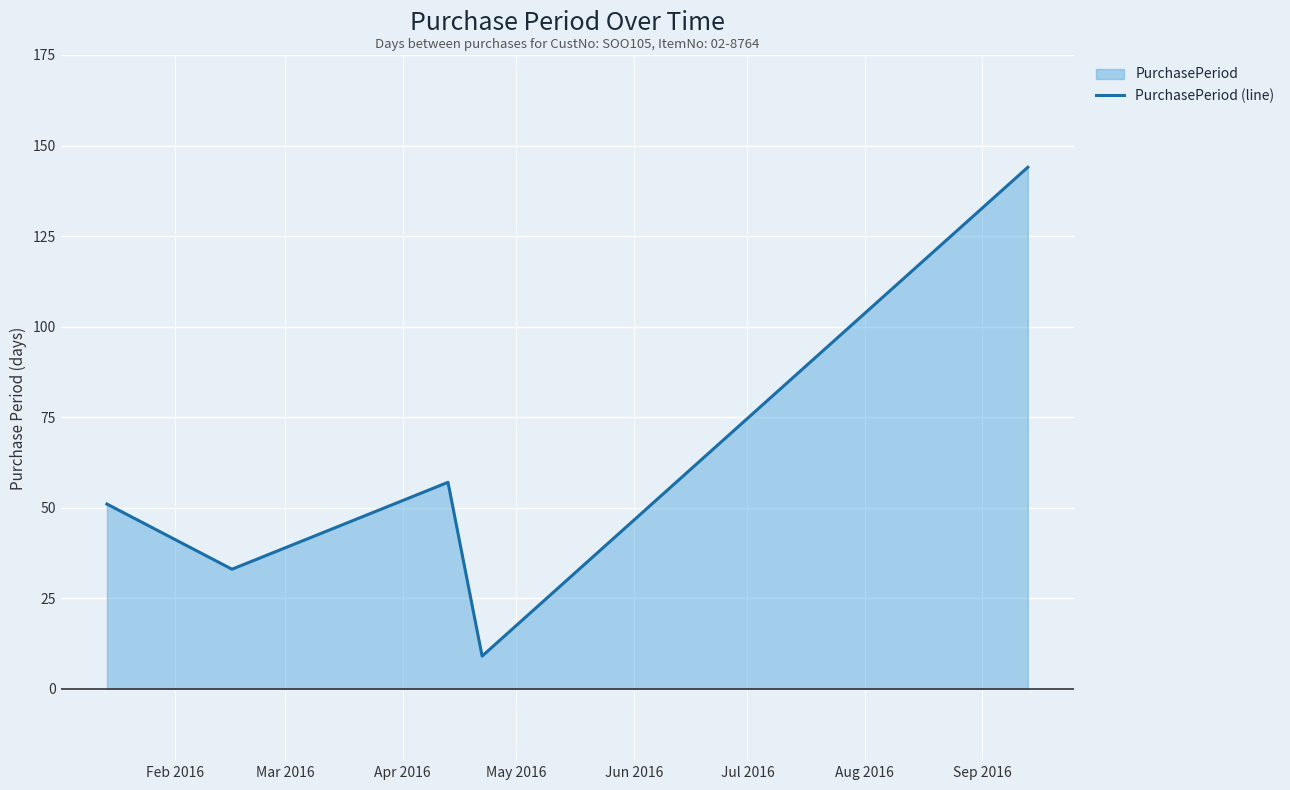

Reading left to right, list all the values displayed in this chart.

51	33	57	9	144